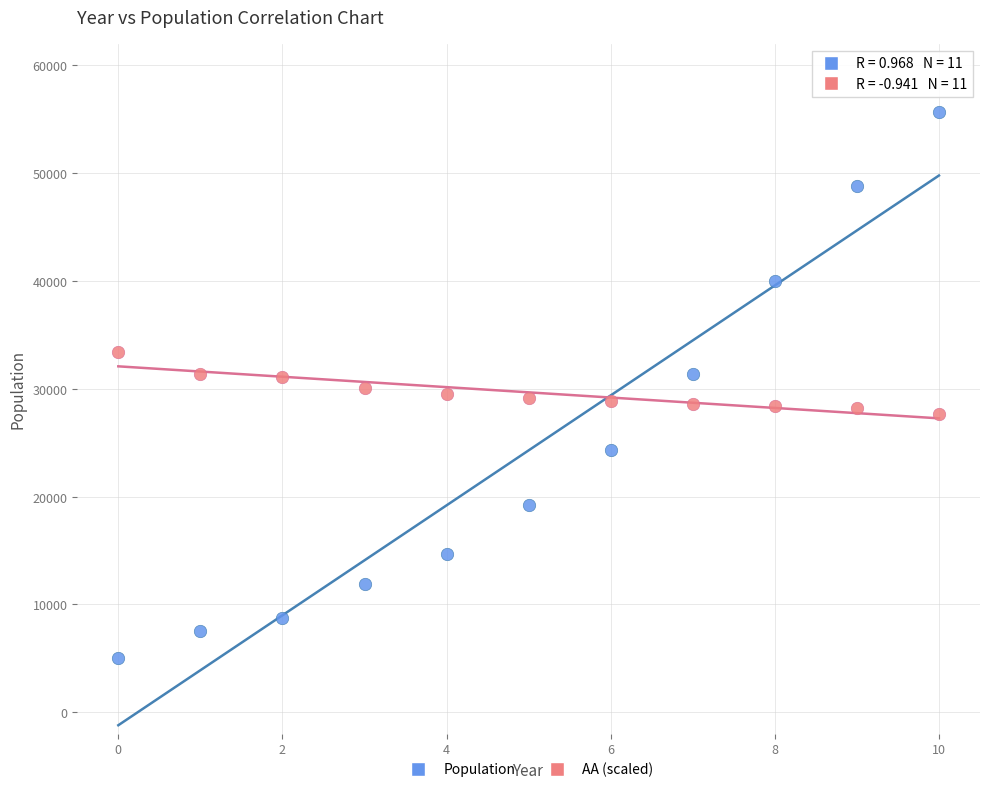

Which series reaches the minimum Y coordinate?

Population